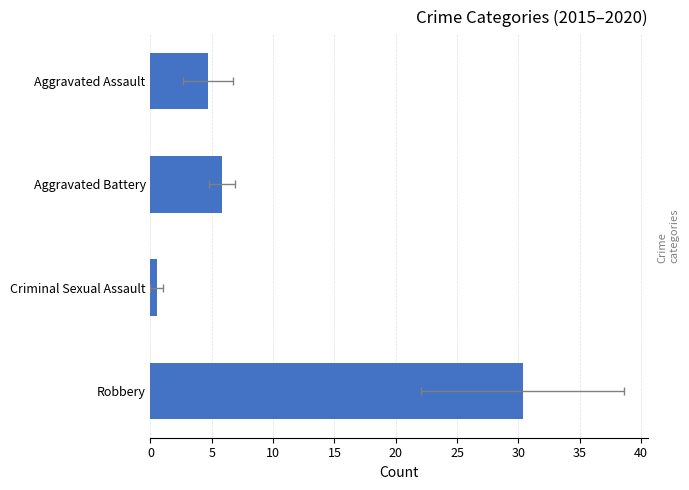

What is the value of the 4th bar from the left?

30.3